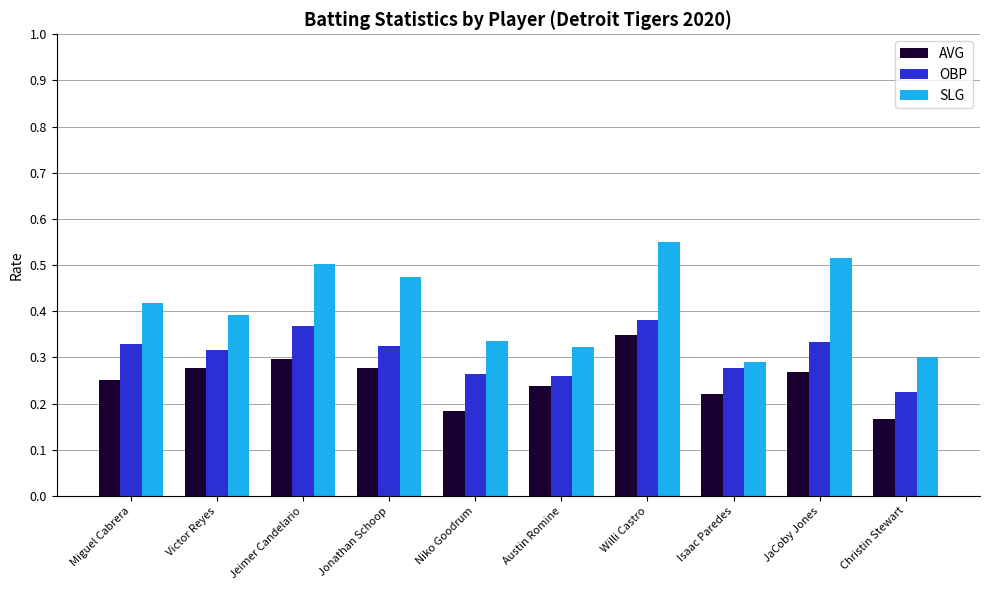

What is the label of the 10th bar from the left?

Christin Stewart